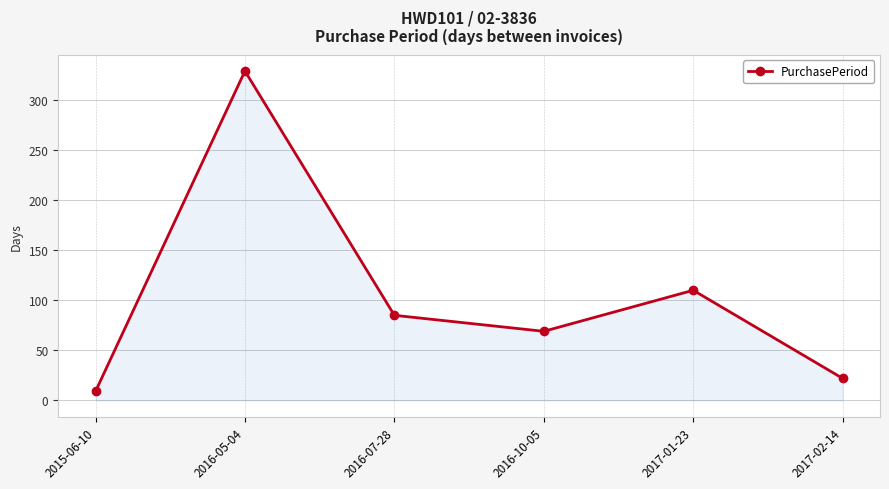

Reading left to right, extract all data points from this chart.

2015-06-10=9	2016-05-04=329	2016-07-28=85	2016-10-05=69	2017-01-23=110	2017-02-14=22